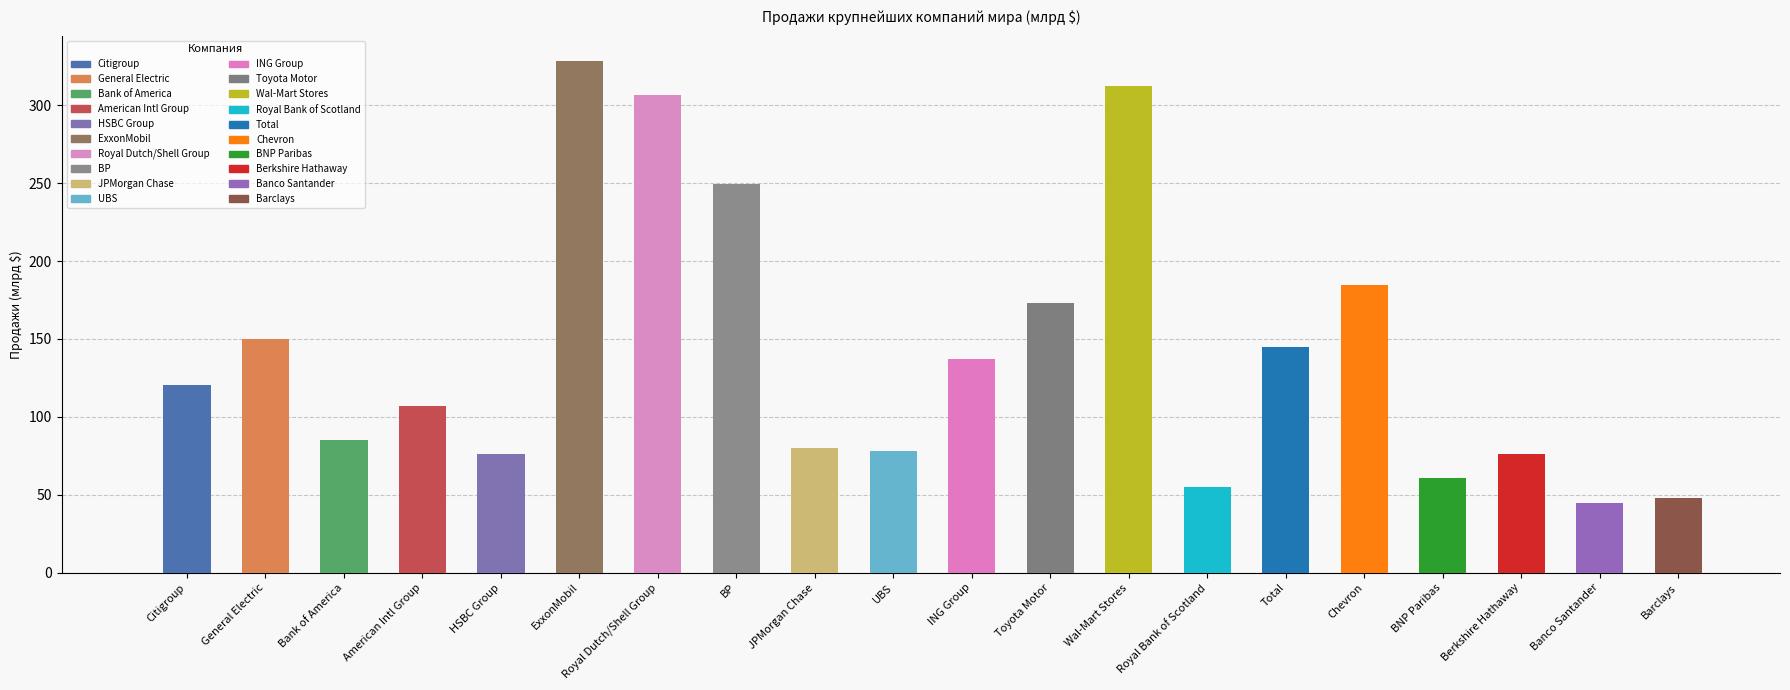

How many data points are above 120?

10